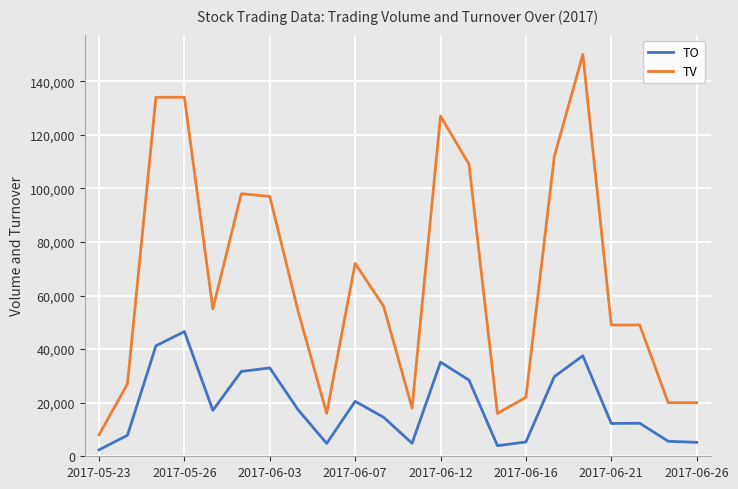

Rank the series by their maximum value, from highest to lowest.

TV, TO